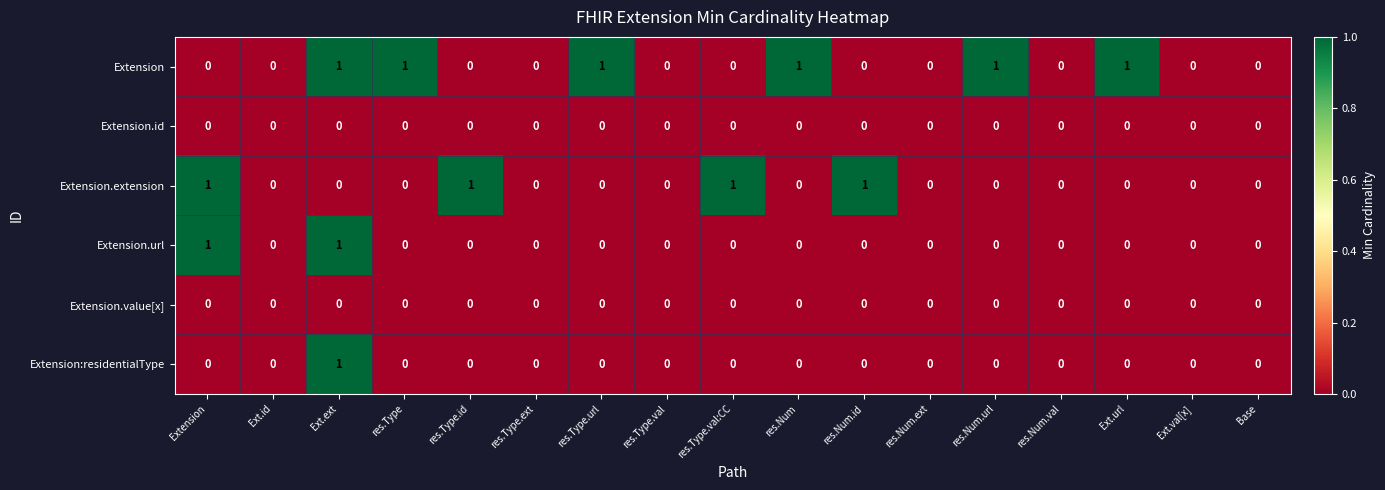

What is the sum of all Extension values?

6